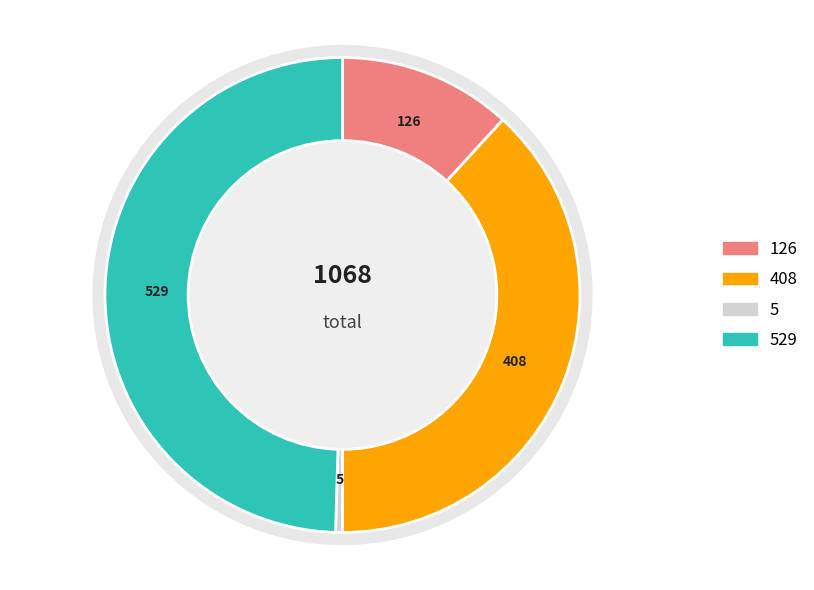

What percentage is the Actual 0 / Predicted 1 slice, to the nearest percent?

38%